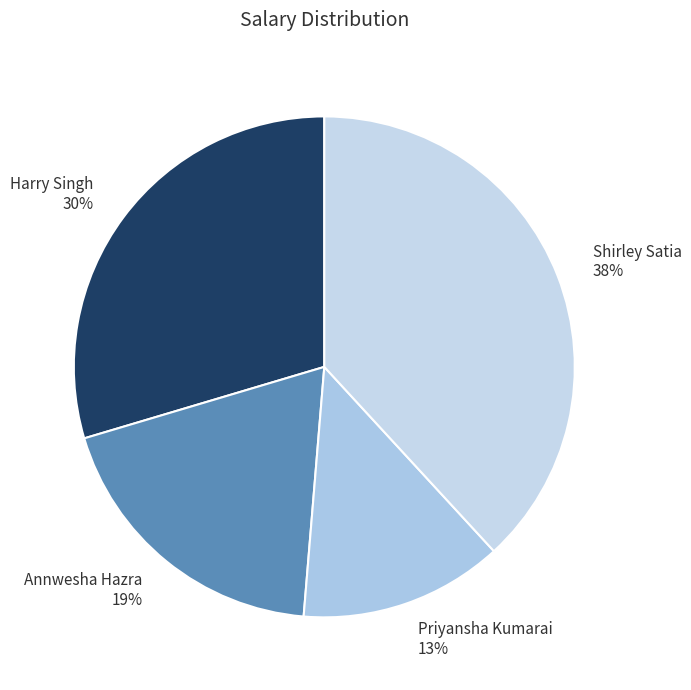

Count the number of slices in the pie.

4